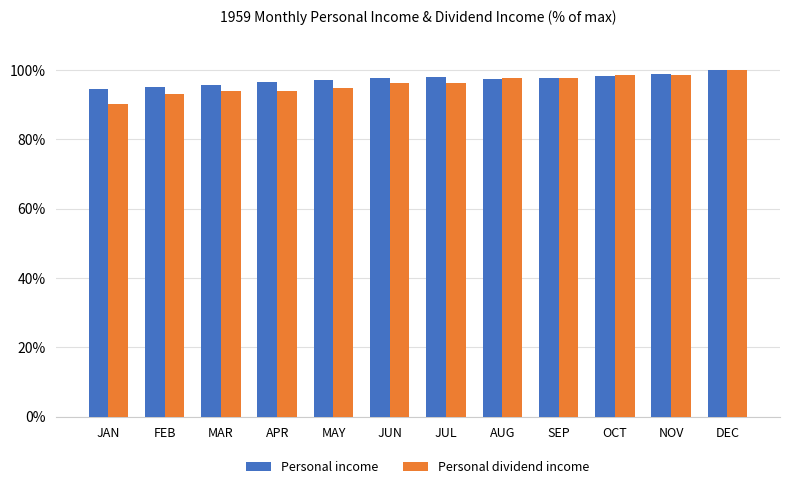

Are the bars horizontal?

No